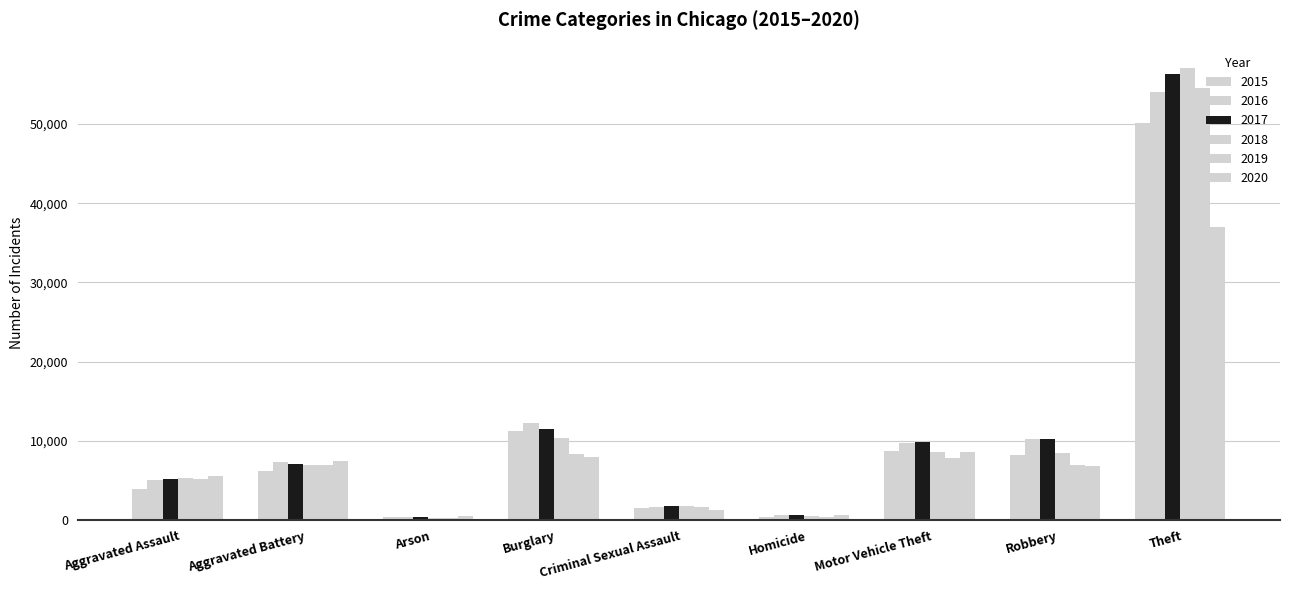

Count the number of data series in this chart.

6